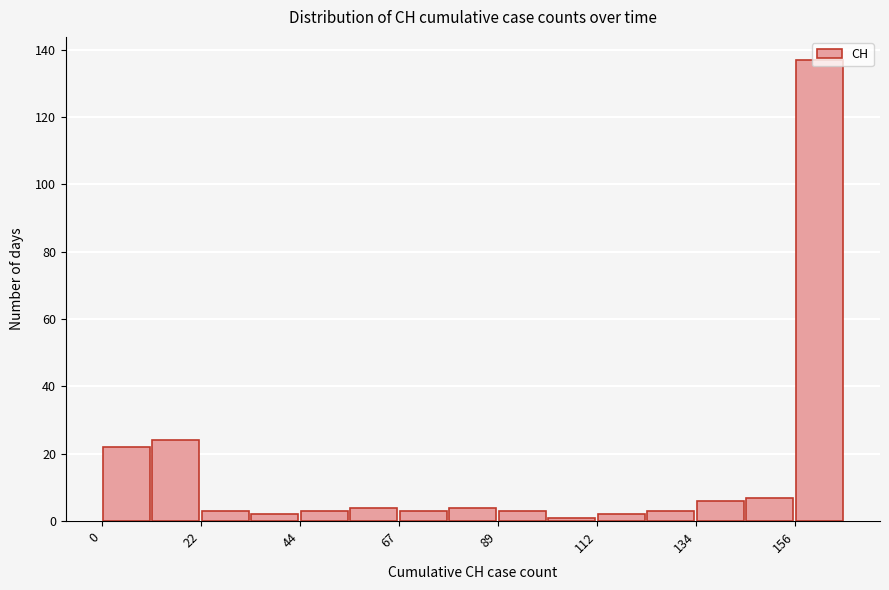

Around what value on the x-axis is the tallest bar? Give the approximate position of its centre, as read against the axis.

160